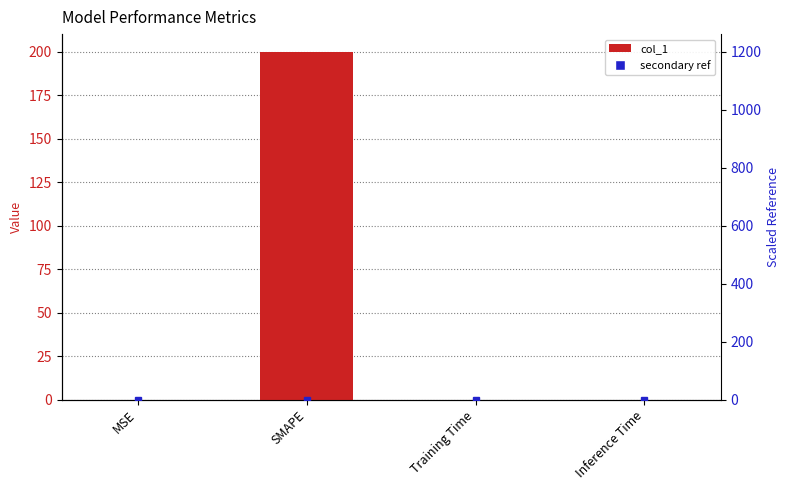

What is the difference between the maximum and minimum values?

200.0